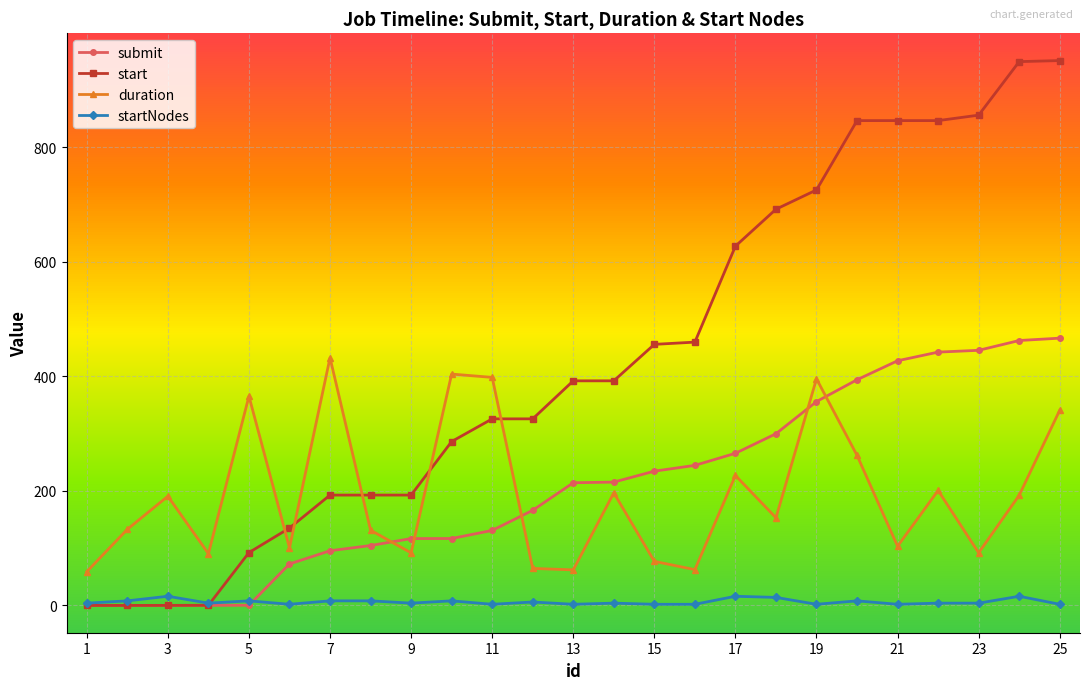

What is the difference between the maximum and minimum values in the submit series?

466.5